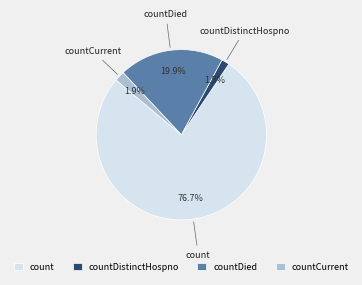

To the nearest percent, what is the average slice percentage?

25%